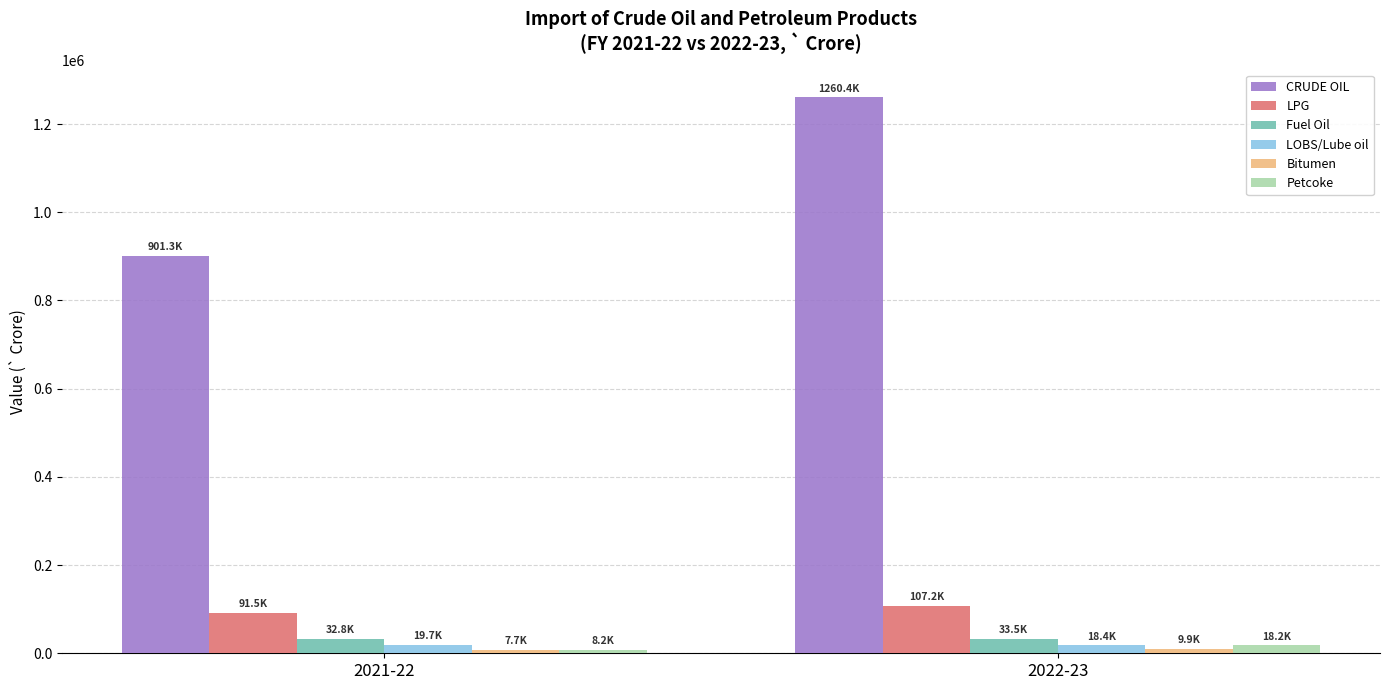

The value of LPG at 2021-22 is 148128.7. True or false?

False